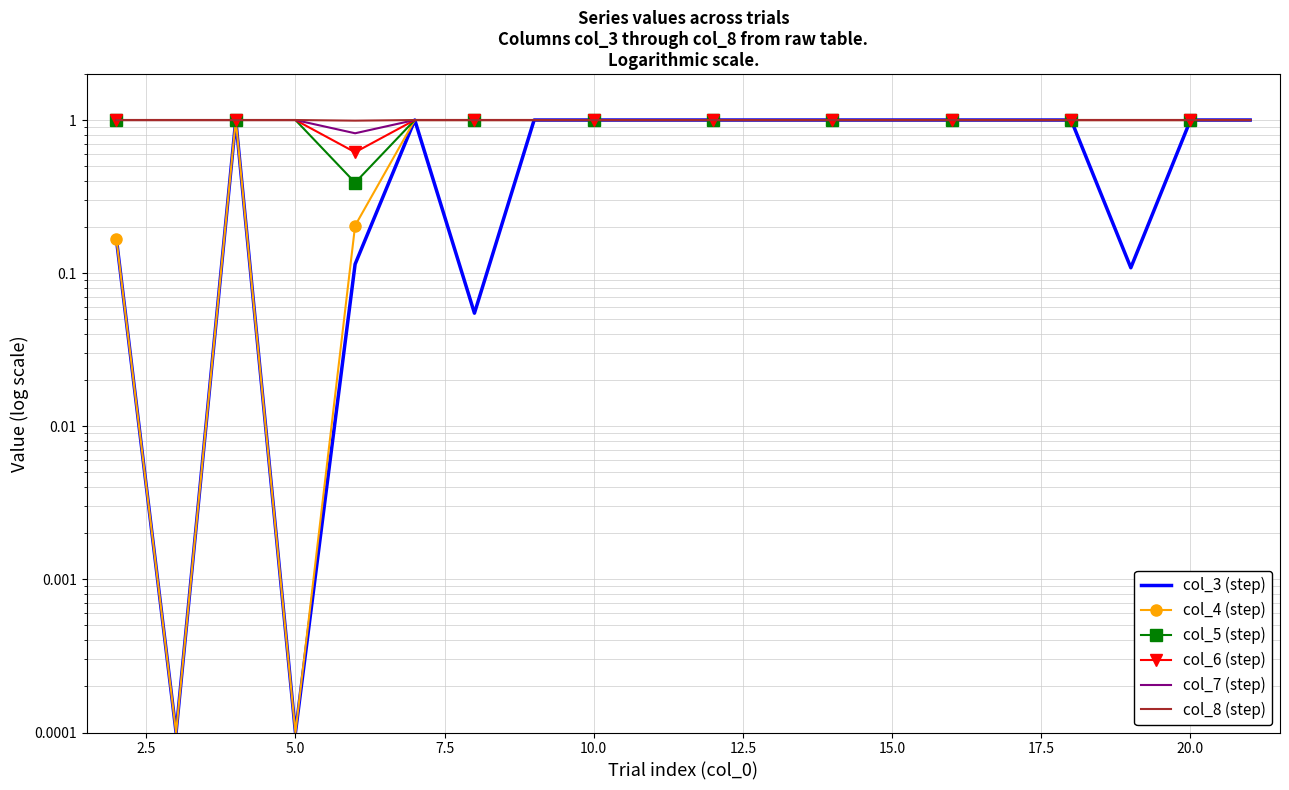

At which label is col_8 (step) closest to 0?

10.0